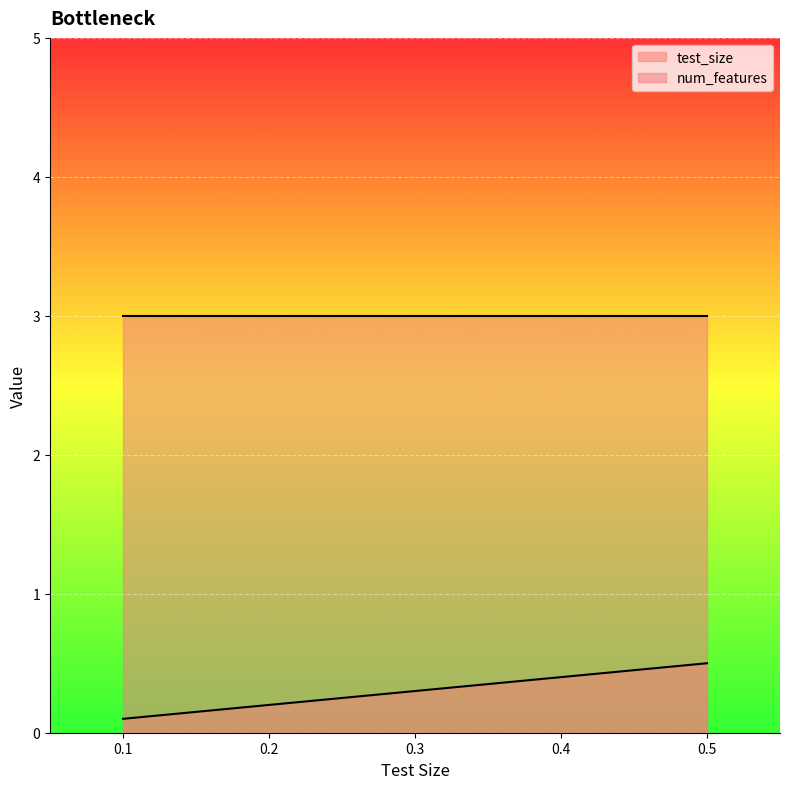

What is the sum of all values?

1.5